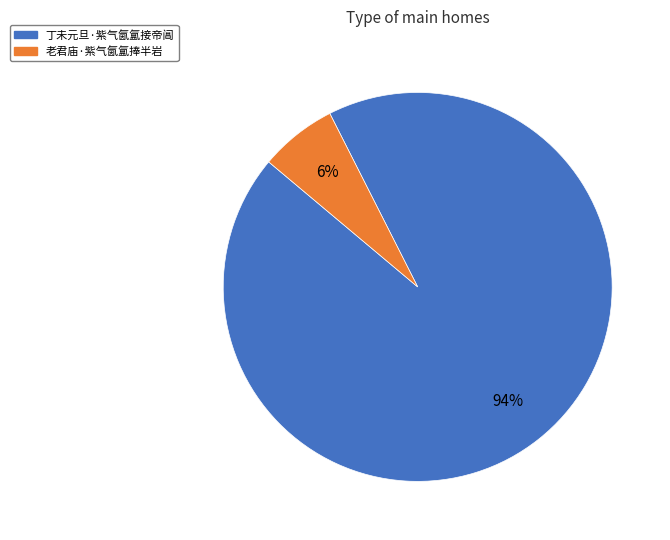

Count the number of slices in the pie.

2